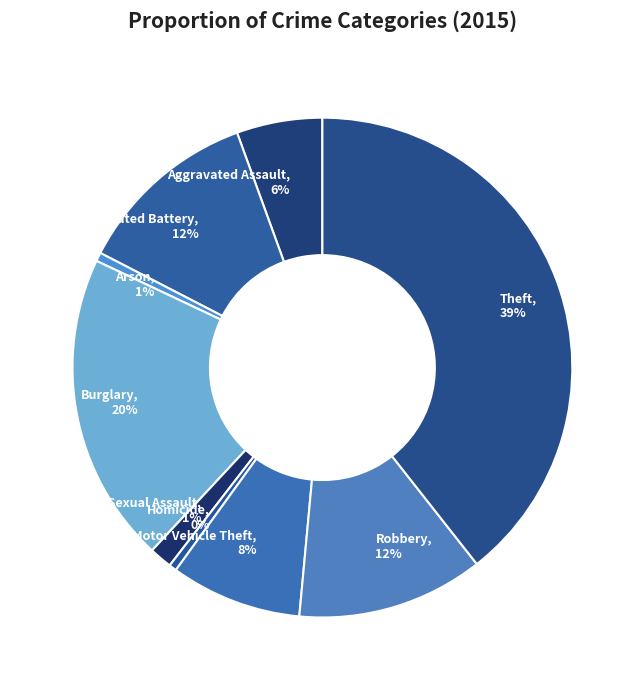

True or false: Motor Vehicle Theft accounts for 1% of the total.

False